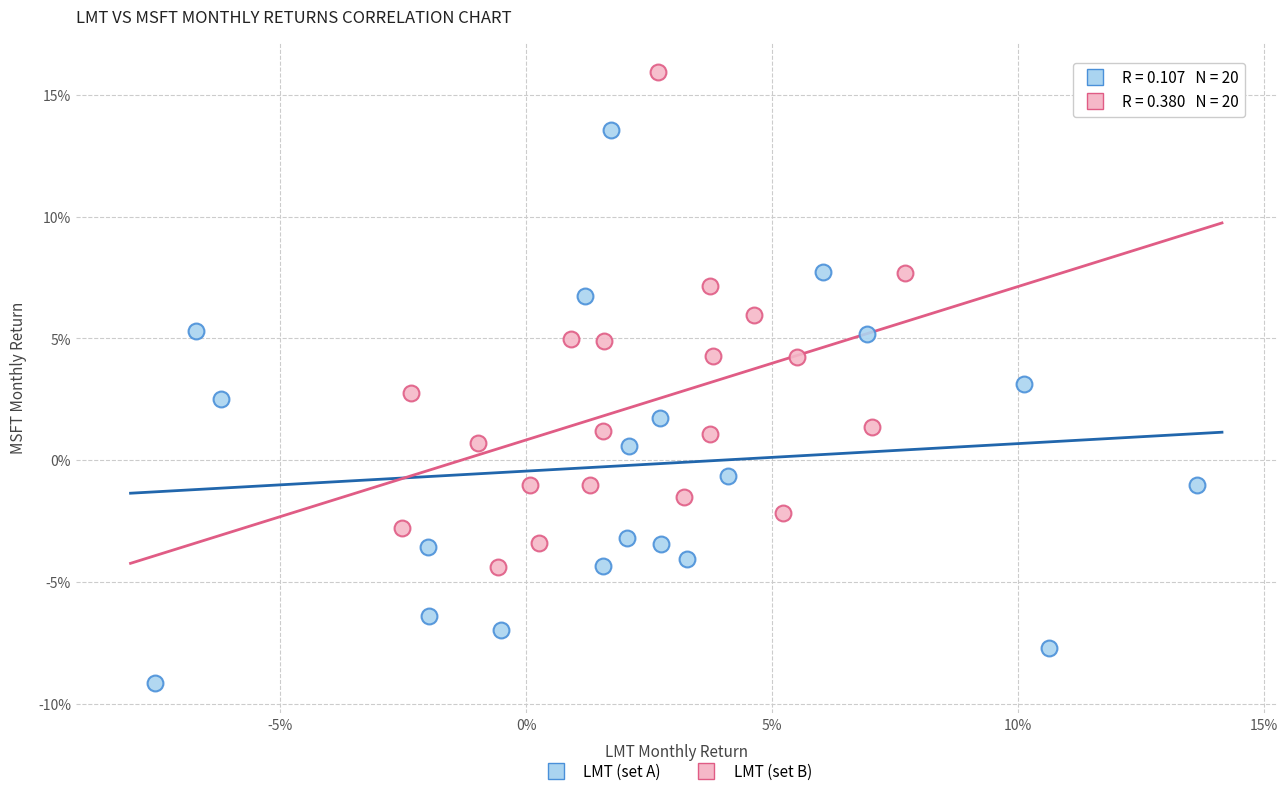

Which series contains the lowest Y value?

LMT (set A)